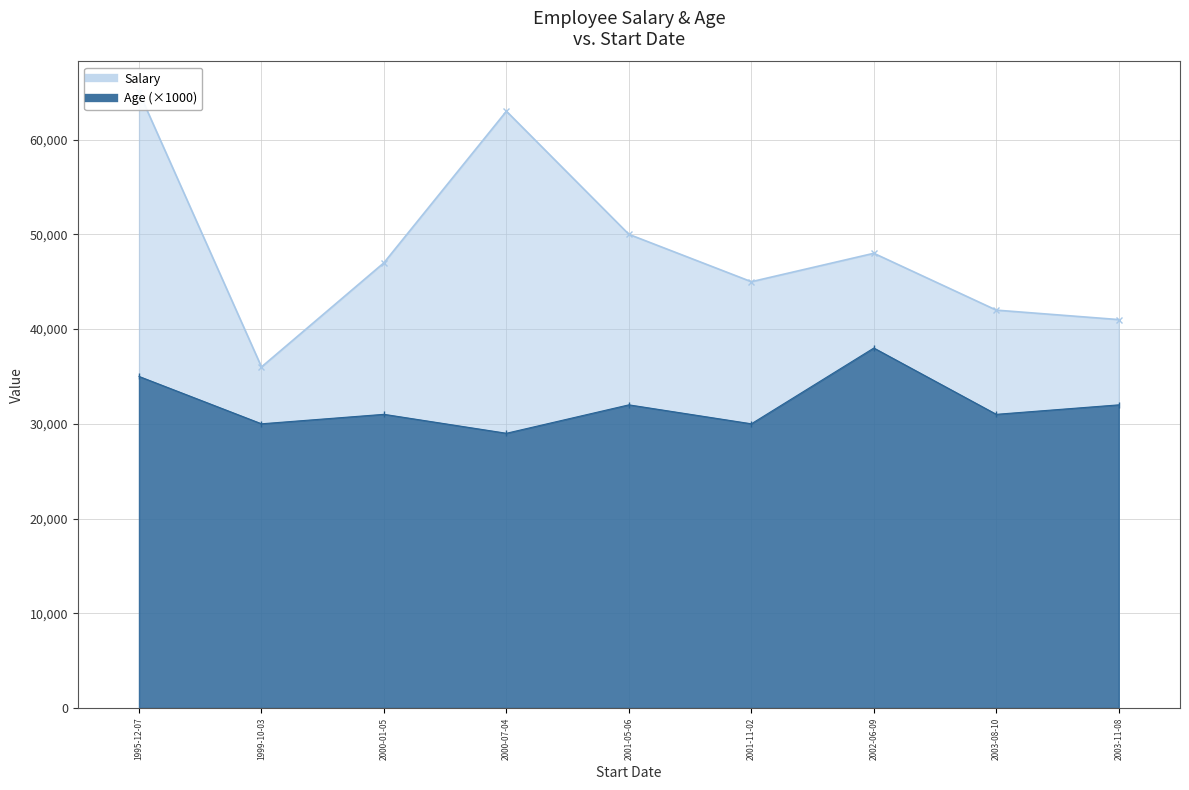

What position from the right is 2000-07-04?

7